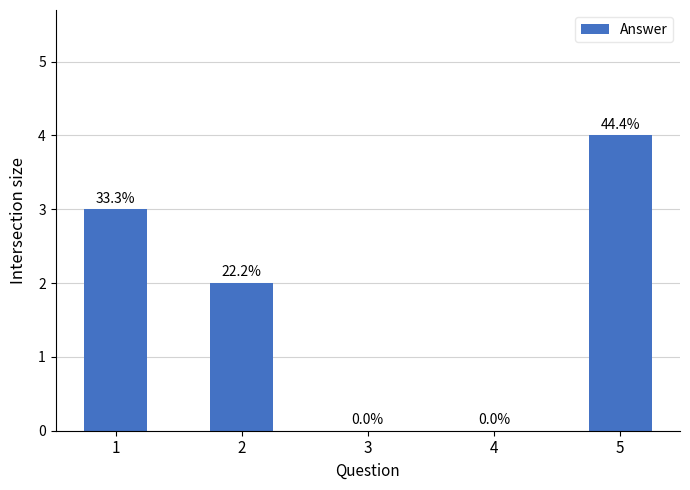

Are the bars horizontal?

No